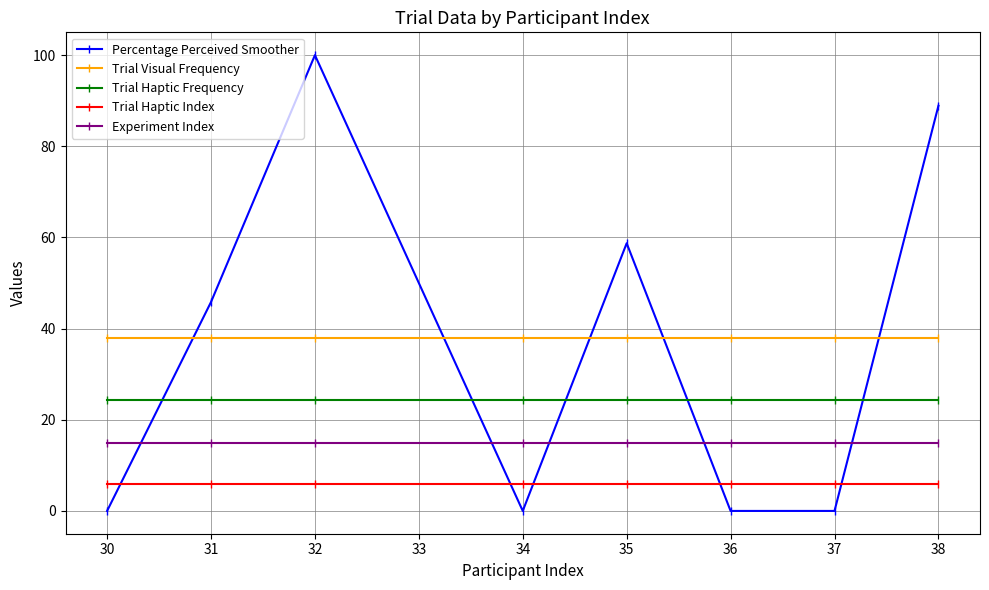

Rank the series at 31 from highest to lowest value.

Percentage Perceived Smoother, Trial Visual Frequency, Trial Haptic Frequency, Experiment Index, Trial Haptic Index